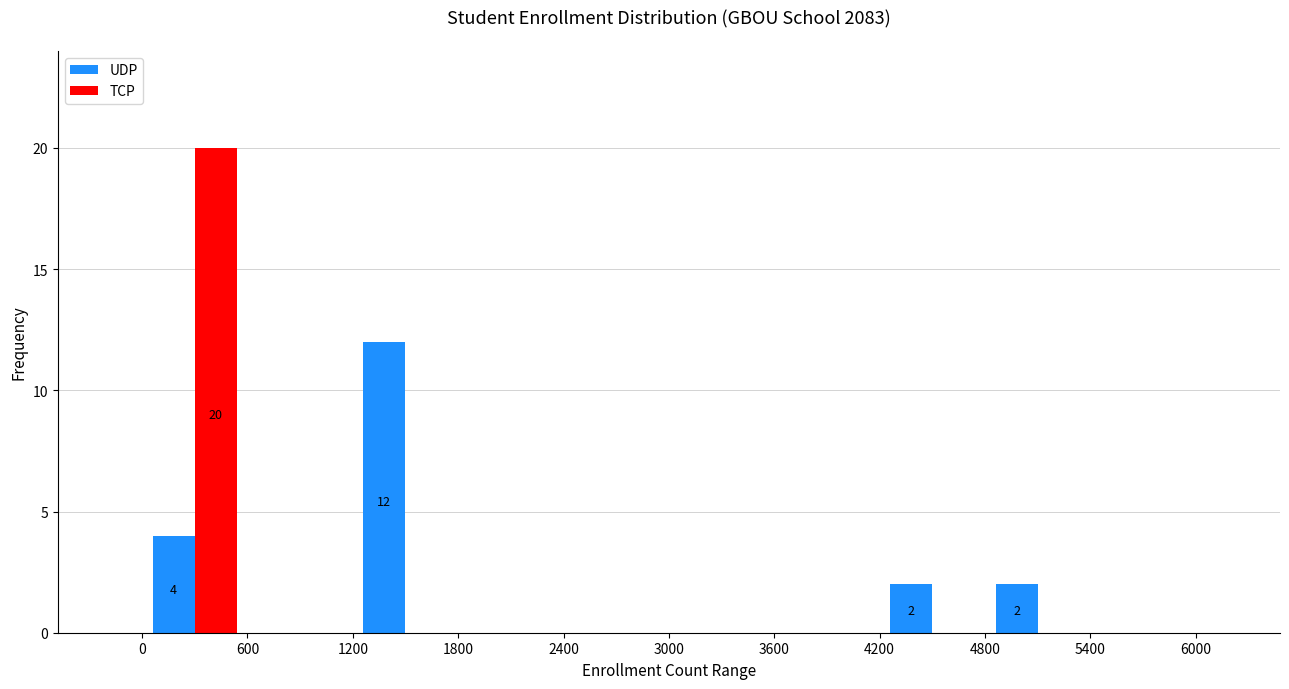

In the UDP series, which range on the x-axis has the tallest bar?

1200 to 1800